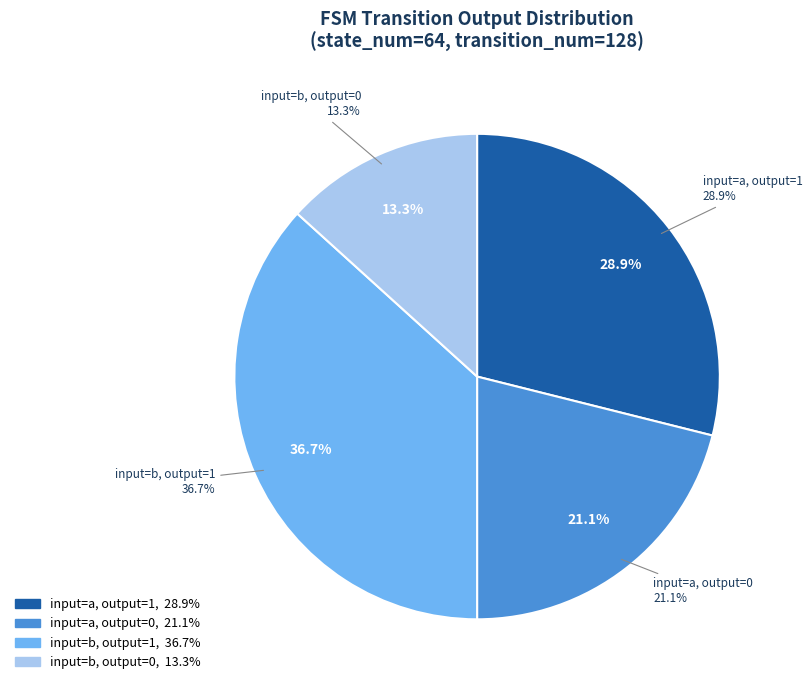

Rank the categories by value from highest to lowest.

input=b, output=1, input=a, output=1, input=a, output=0, input=b, output=0